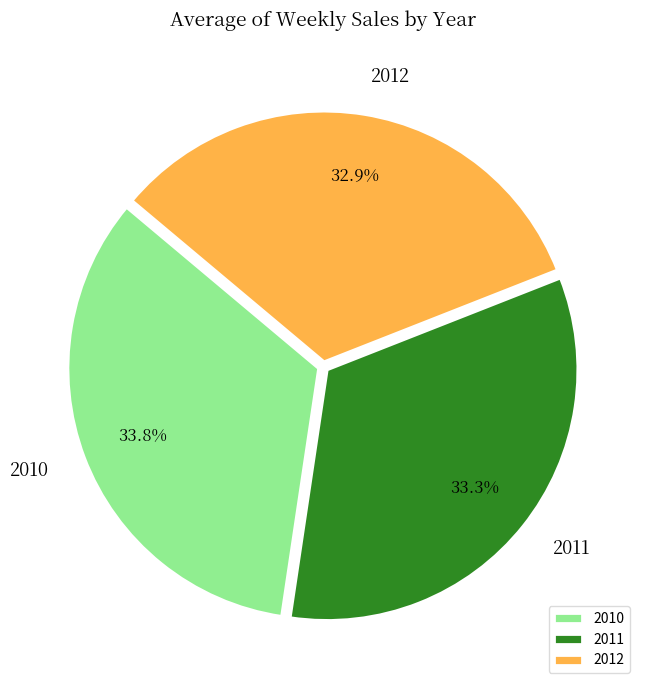

What percentage is the 2011 slice, to the nearest percent?

33%